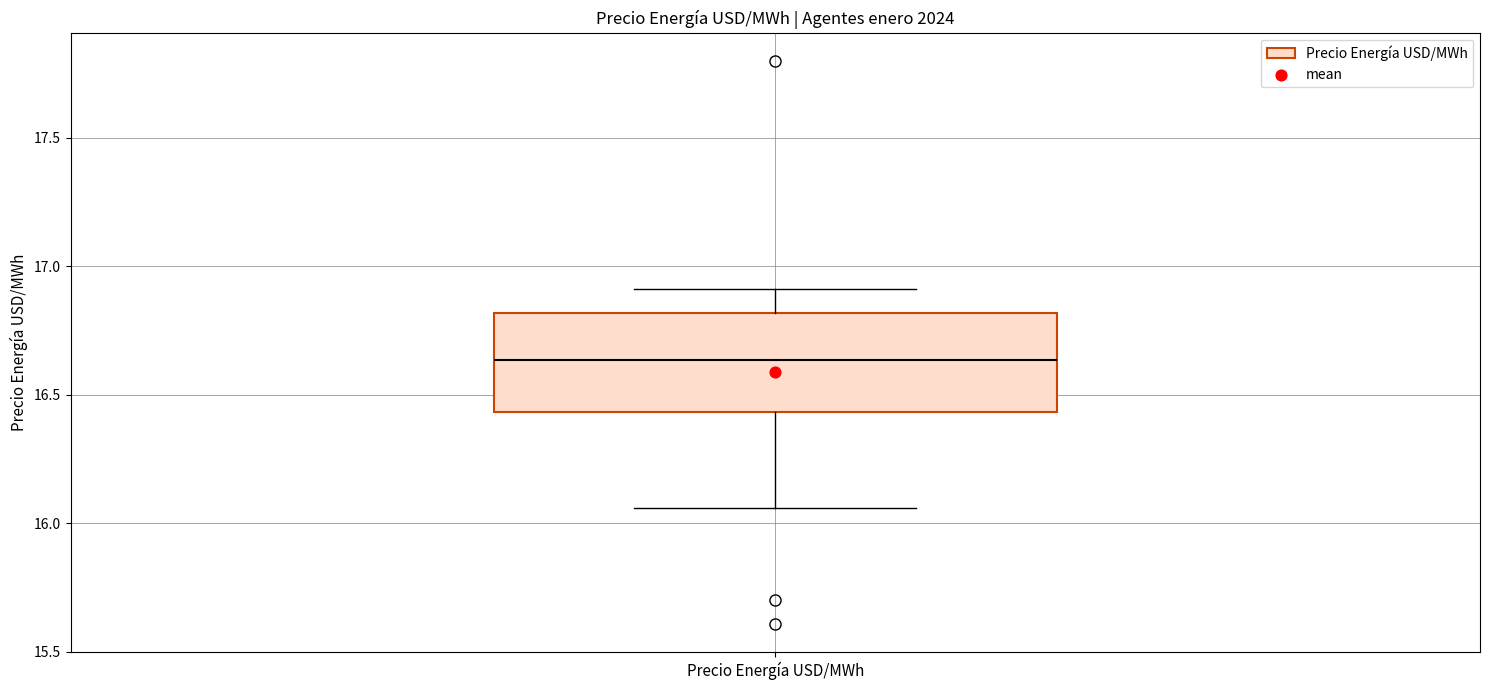

Where is the lower edge of the box for Precio Energía USD/MWh on the y-axis? The values are not printed on the chart, so give them approximately, as read against the axis.

16.45